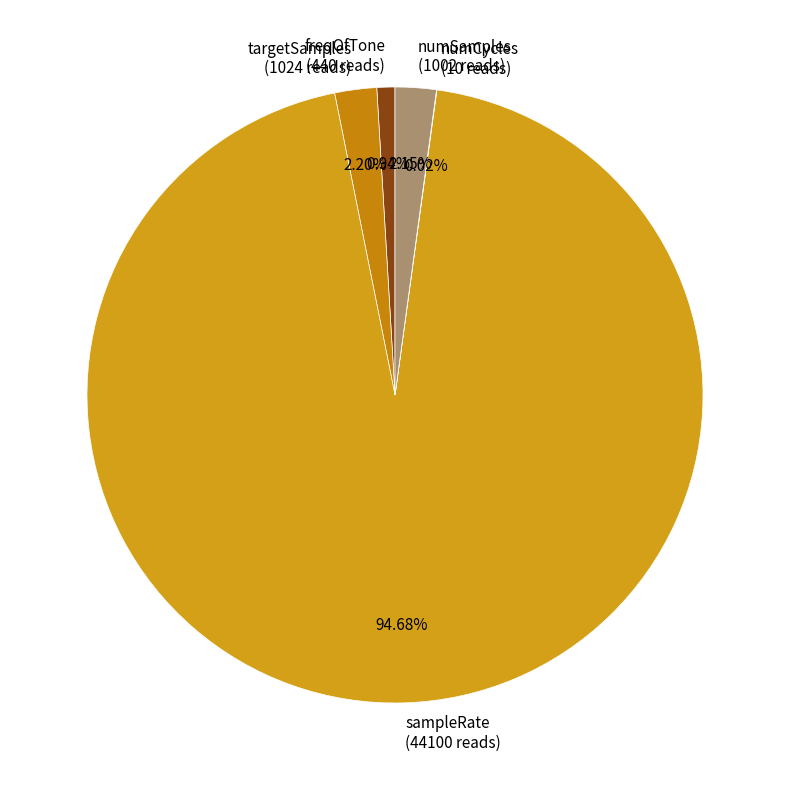

Which category accounts for the majority?

sampleRate (44100 reads)